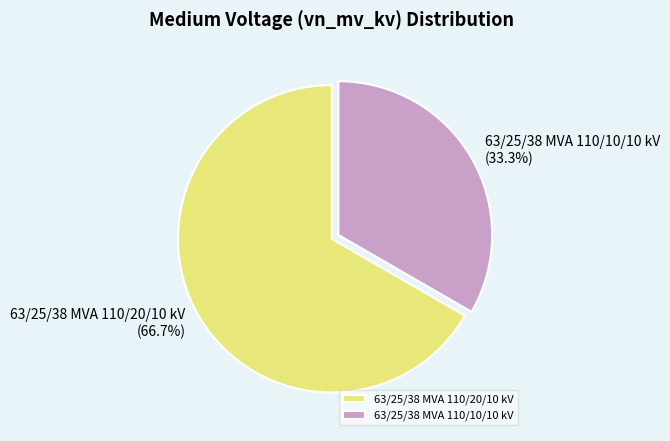

What percentage is NOT represented by 63/25/38 MVA 110/10/10 kV?

66.7%